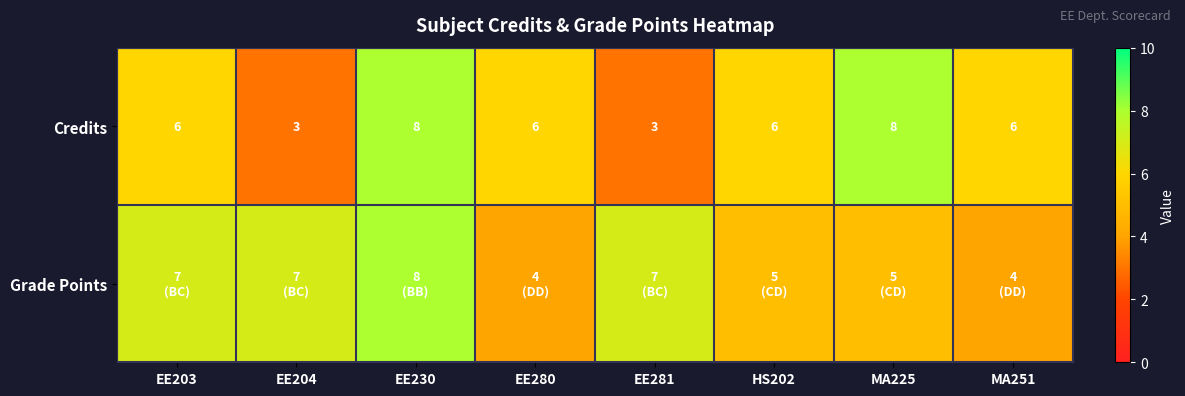

What is the difference between the maximum and second lowest values in the Credits series?

5